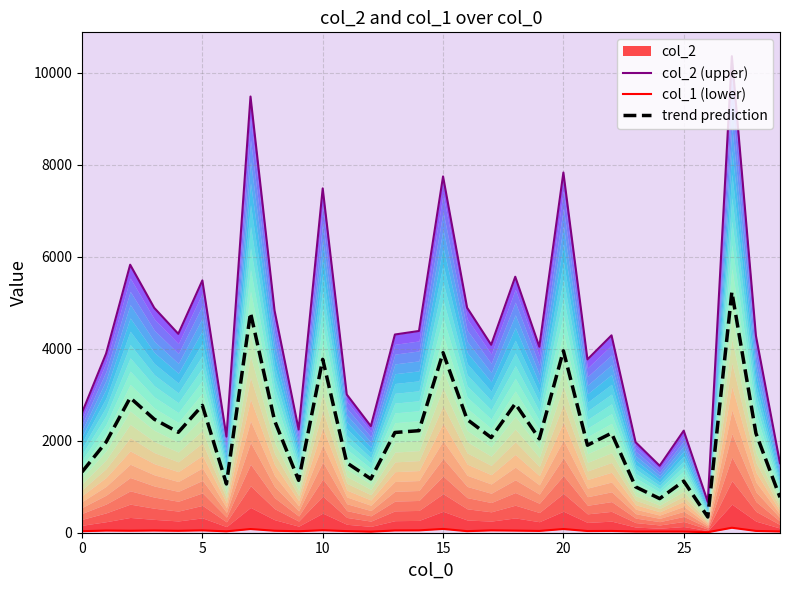

At how many categories does at least one series exceed 8193?

2